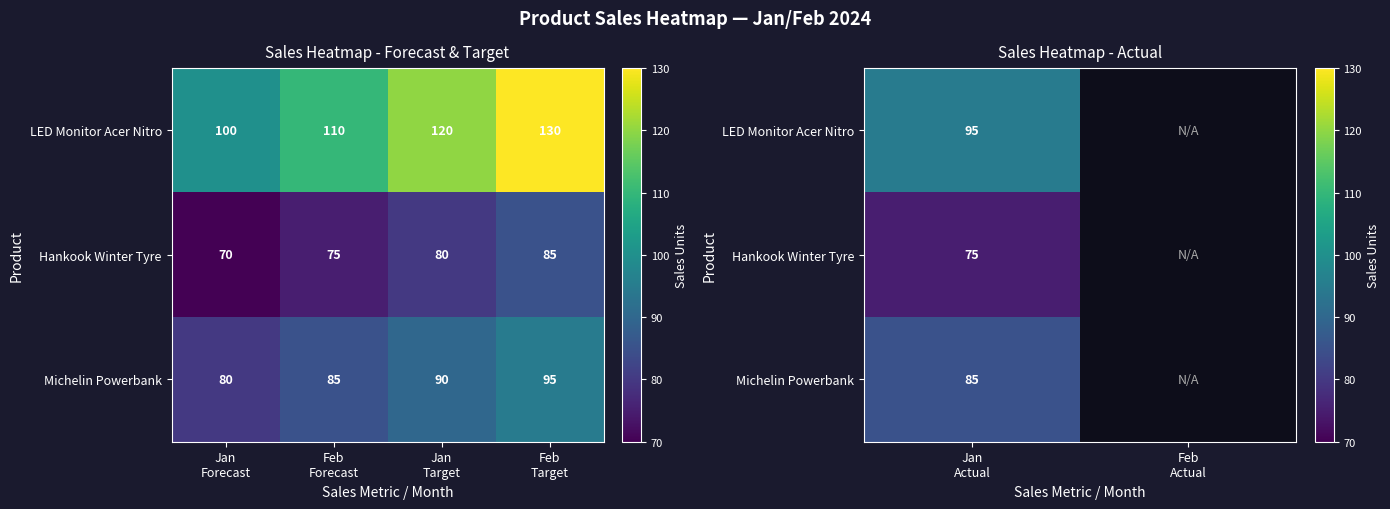

Which series has the largest range (max minus min)?

LED Monitor Acer Nitro